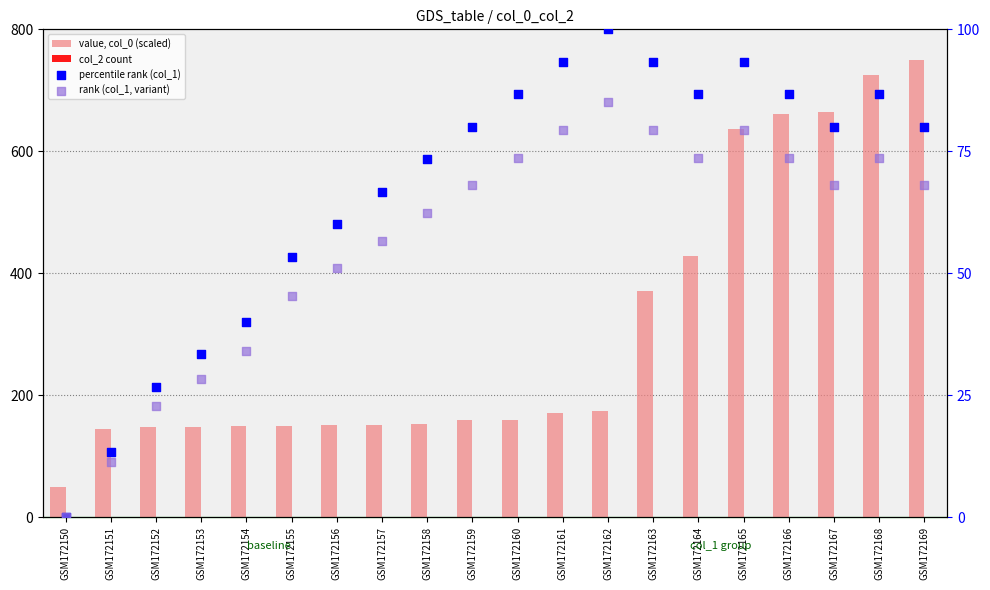

Is the value of value, col_0 (scaled) at GSM172168 greater than the value of percentile rank (col_1) at GSM172158?

Yes